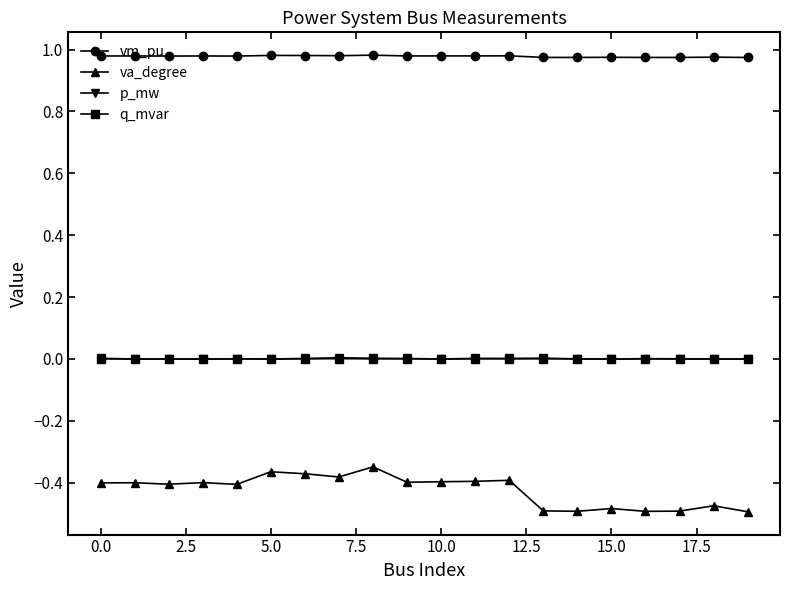

How many lines are shown in the chart?

4